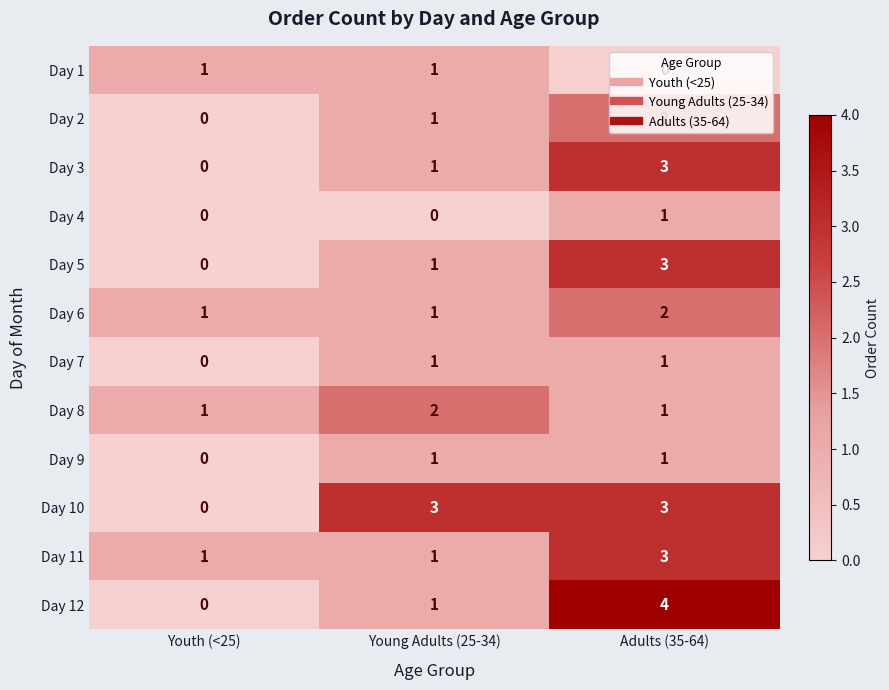

How many Day 7 values are between 0 and 1?

3